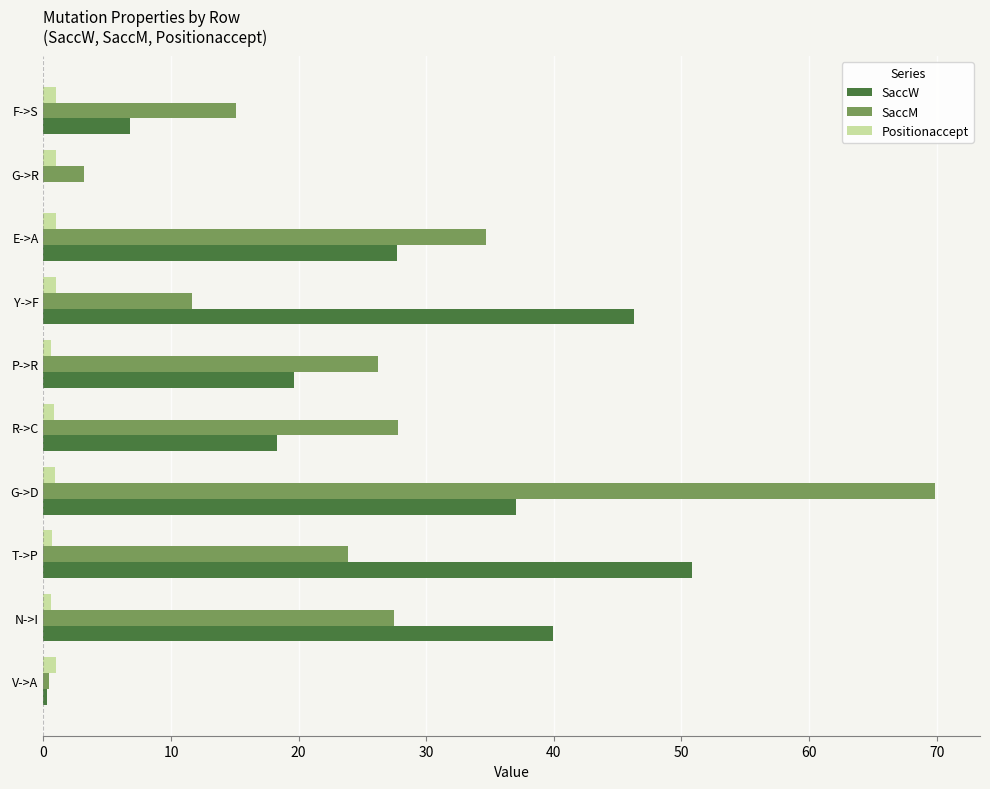

Which series changed the most between T->P and F->S?

SaccW